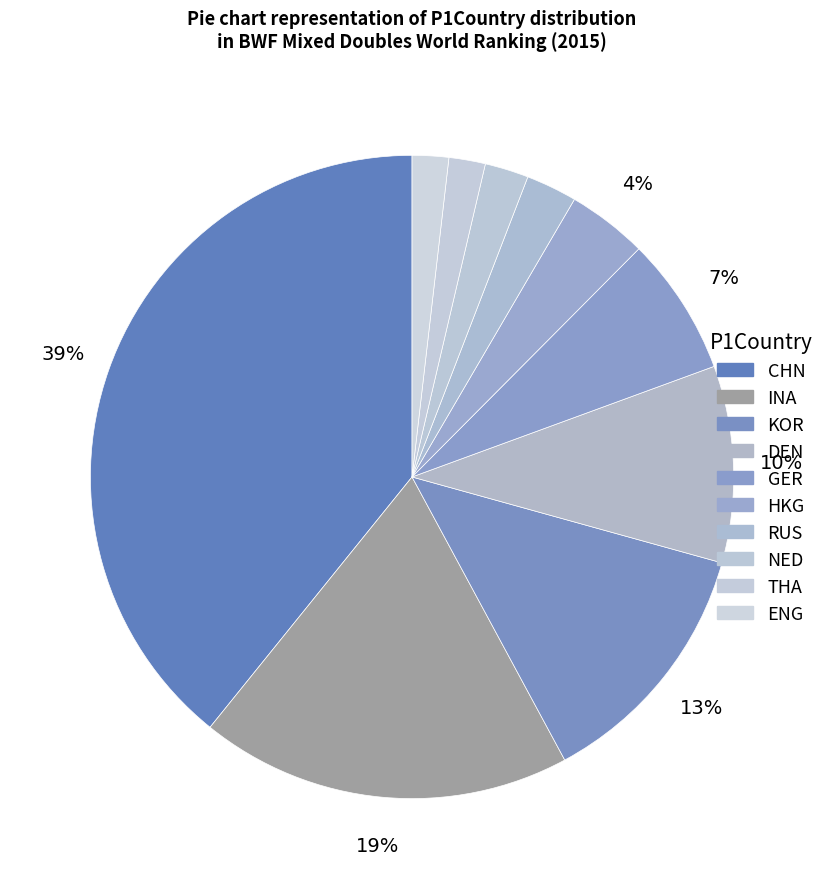

Which has a higher value, NED or INA?

INA